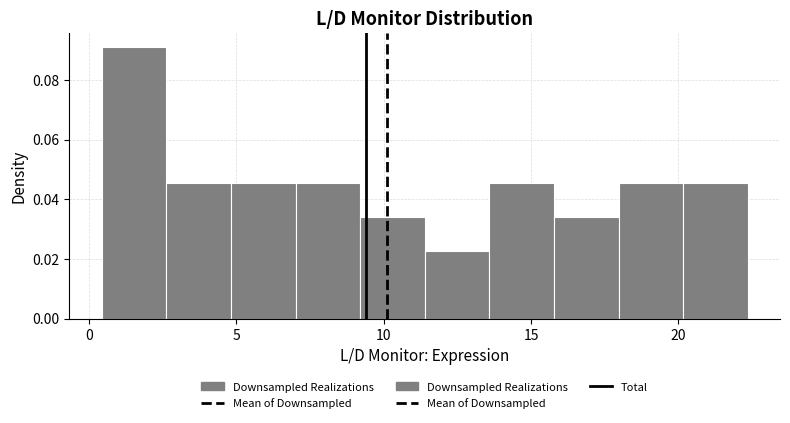

What is the height of the bar covering 0.5 to 2.5 on the x-axis? Neither the bar edges nor the heights are printed on the chart, so give them approximately, as read against the axes.

0.092